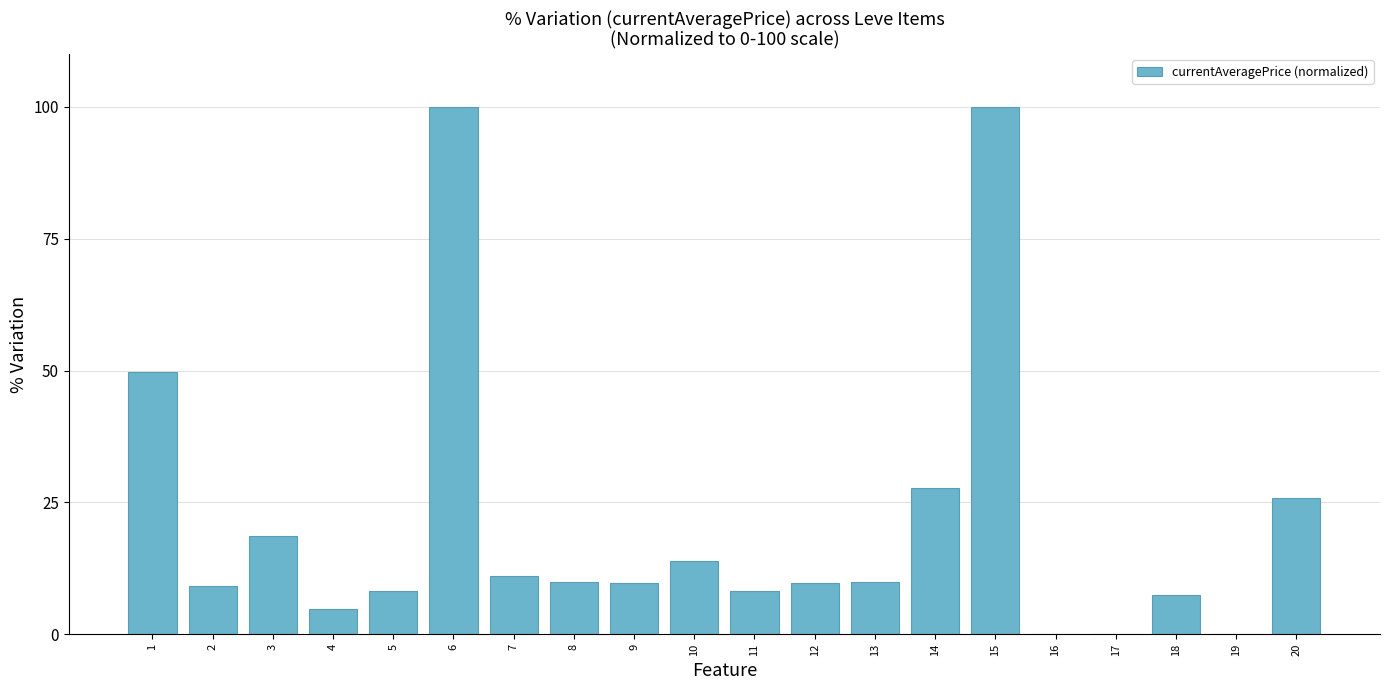

At which label is the value closest to 50?

1